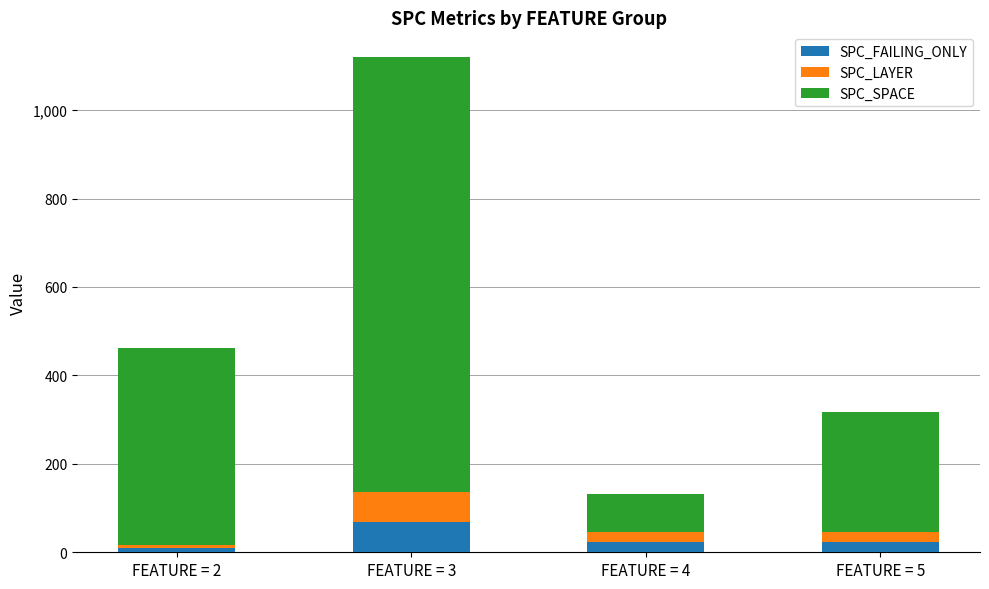

What is the approximate value of SPC_FAILING_ONLY at FEATURE = 3?

68